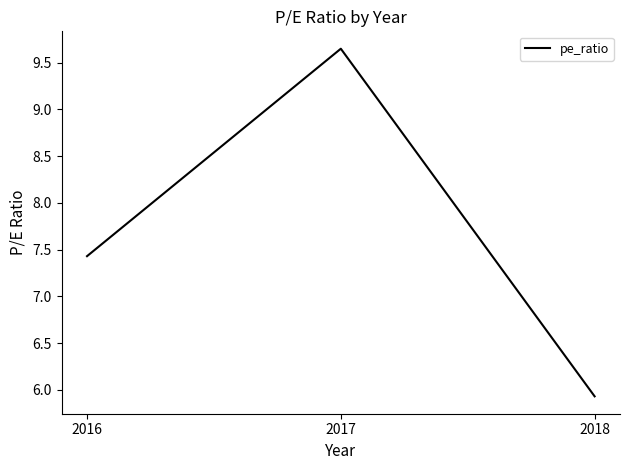

At which label is the value closest to 7?

2016